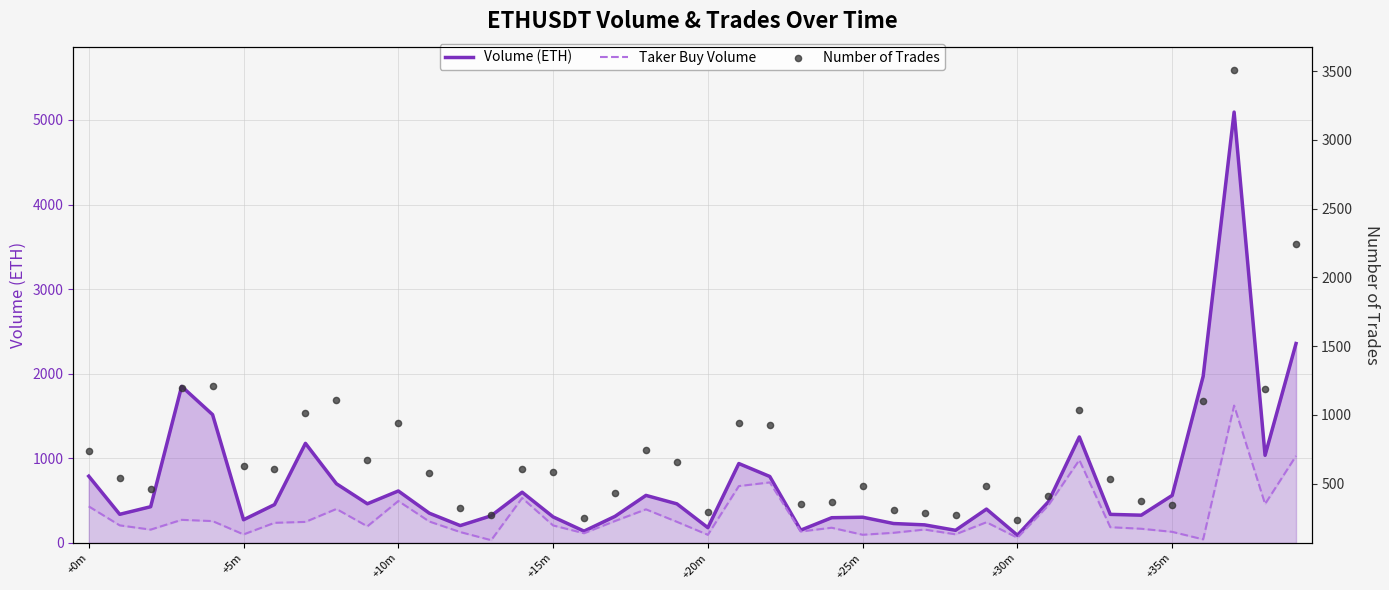

Which series contains the lowest Y value?

Taker Buy Volume